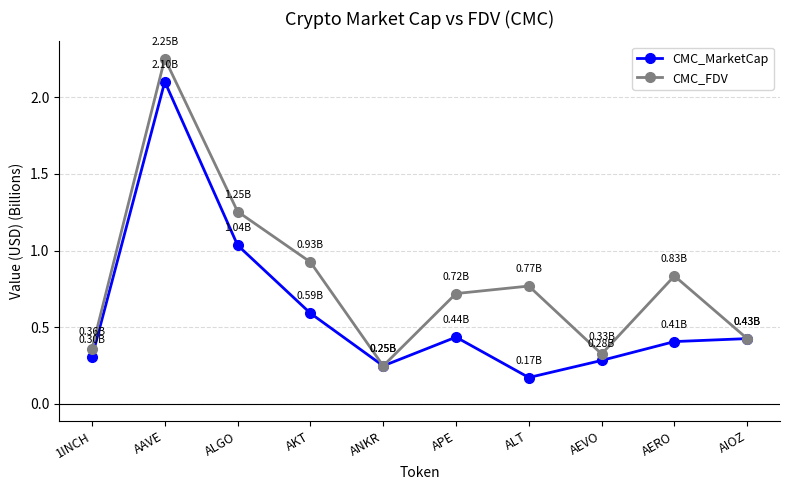

At which category does the chart reach its peak across all series?

AAVE